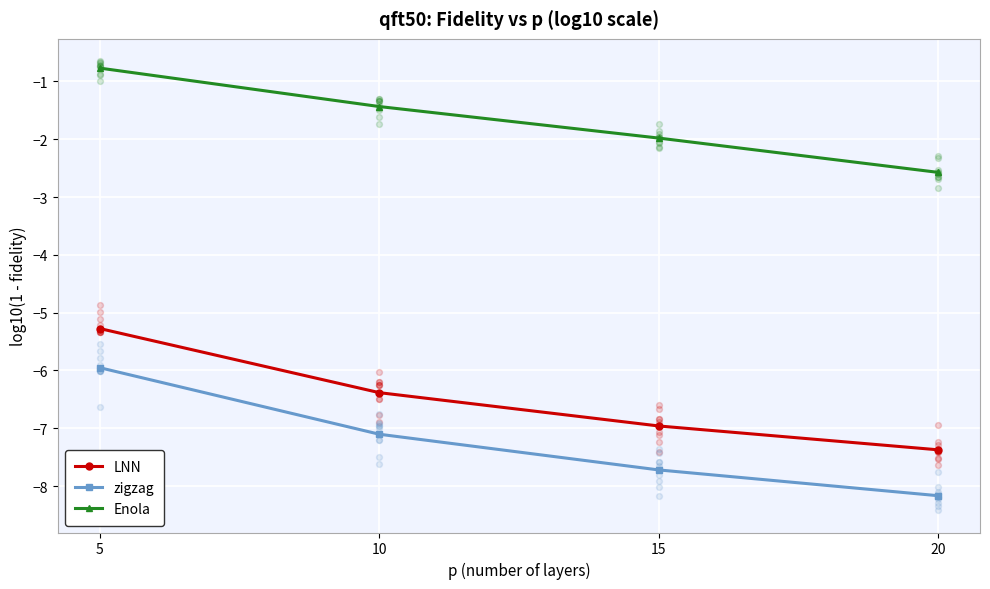

Which series has the widest spread of Y values?

zigzag